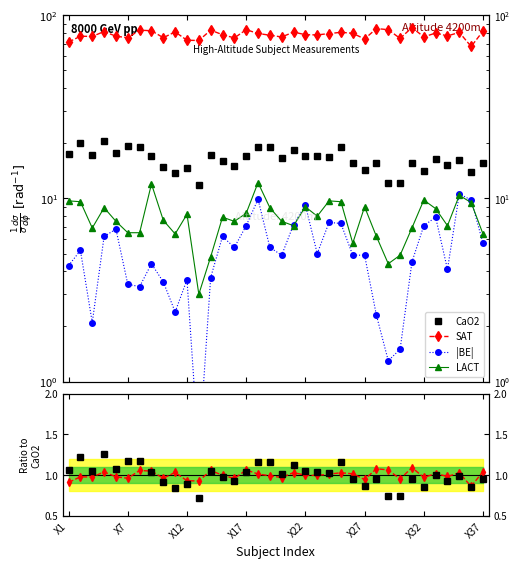

At how many categories does at least one series exceed 62?

36